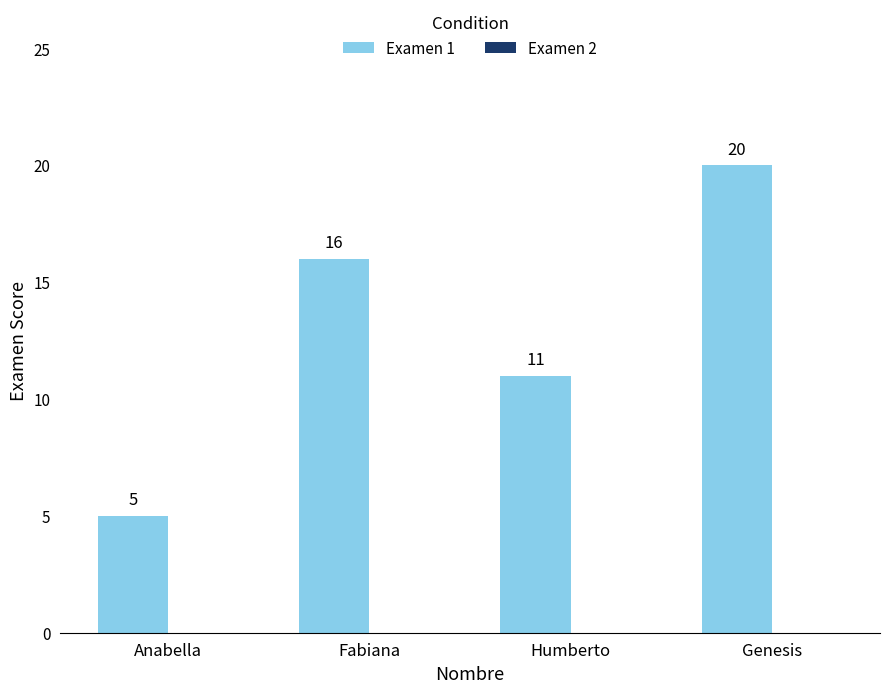

Reading left to right, extract all data points from this chart.

5	16	11	20